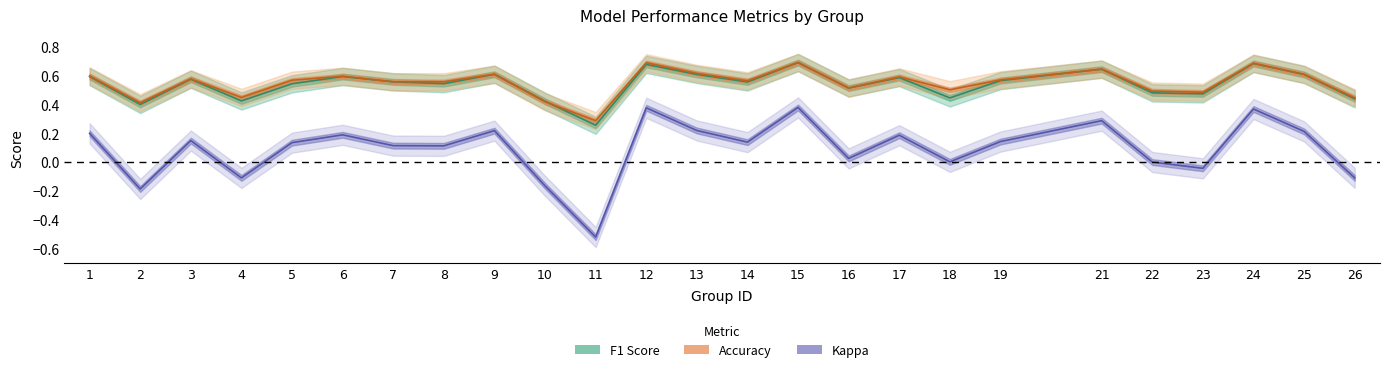

At which category does f1 reach its first local peak?

3